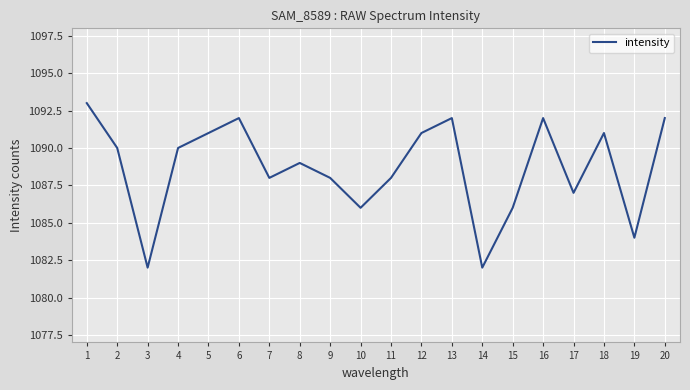

Reading left to right, what are all the values shown in this chart?

1093	1090	1082	1090	1091	1092	1088	1089	1088	1086	1088	1091	1092	1082	1086	1092	1087	1091	1084	1092